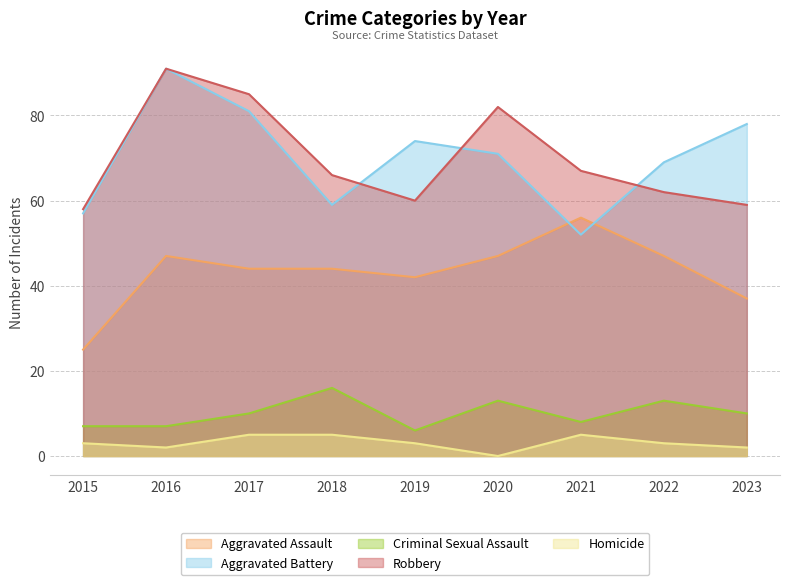

What is the value of the Criminal Sexual Assault point at the 4th from the left?

16